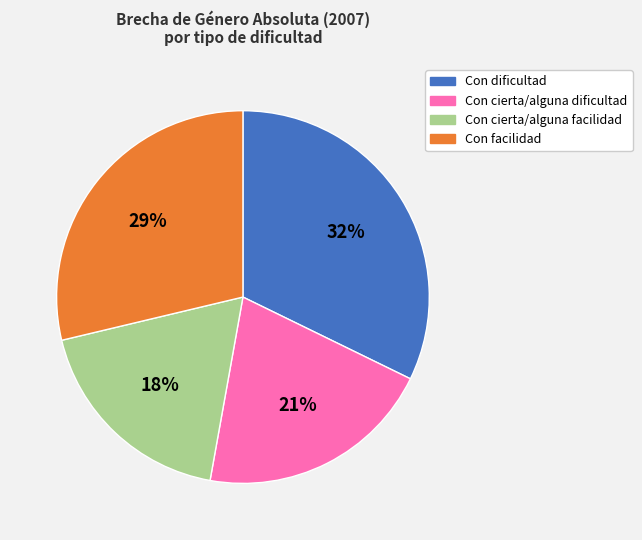

What is the smallest slice in the pie chart?

Con cierta/alguna facilidad